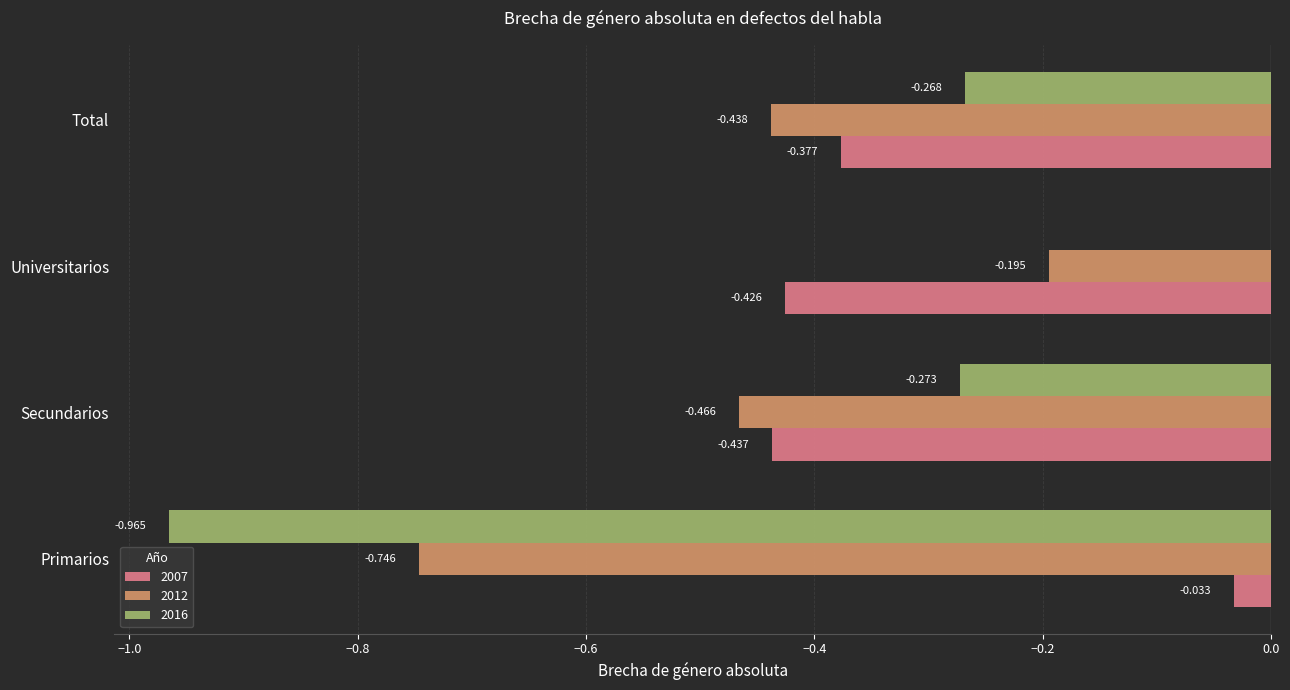

Which series has the largest range (max minus min)?

2016